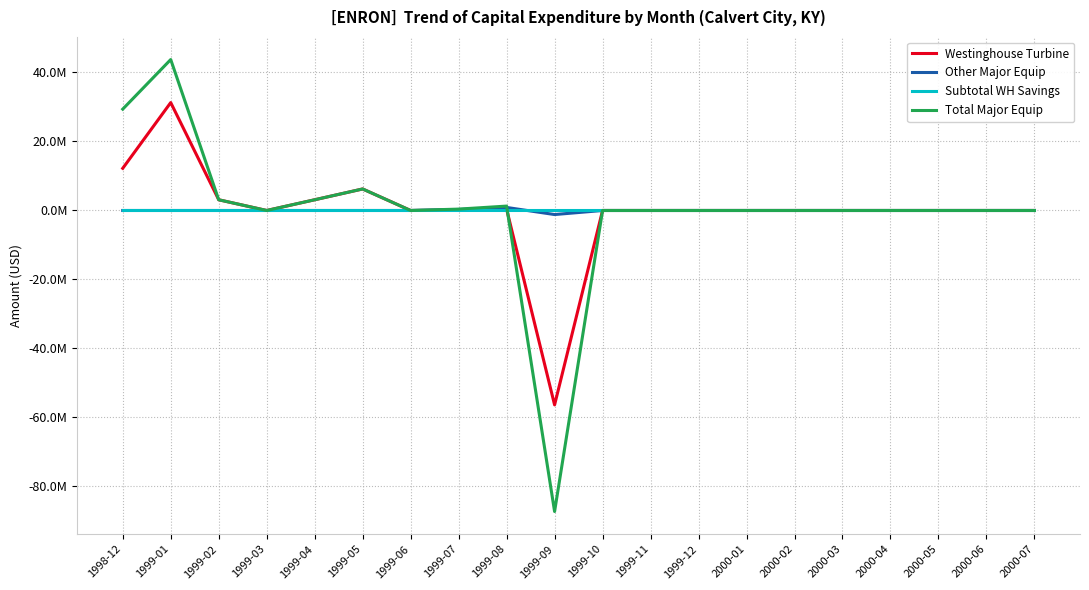

What is the label of the 2nd point from the right?

2000-06